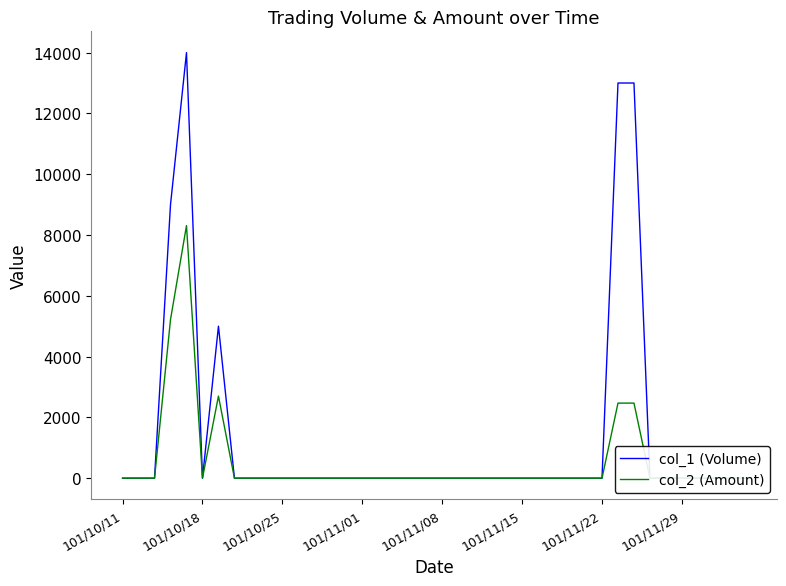

What are all the series names shown in the legend?

col_1 (Volume), col_2 (Amount)